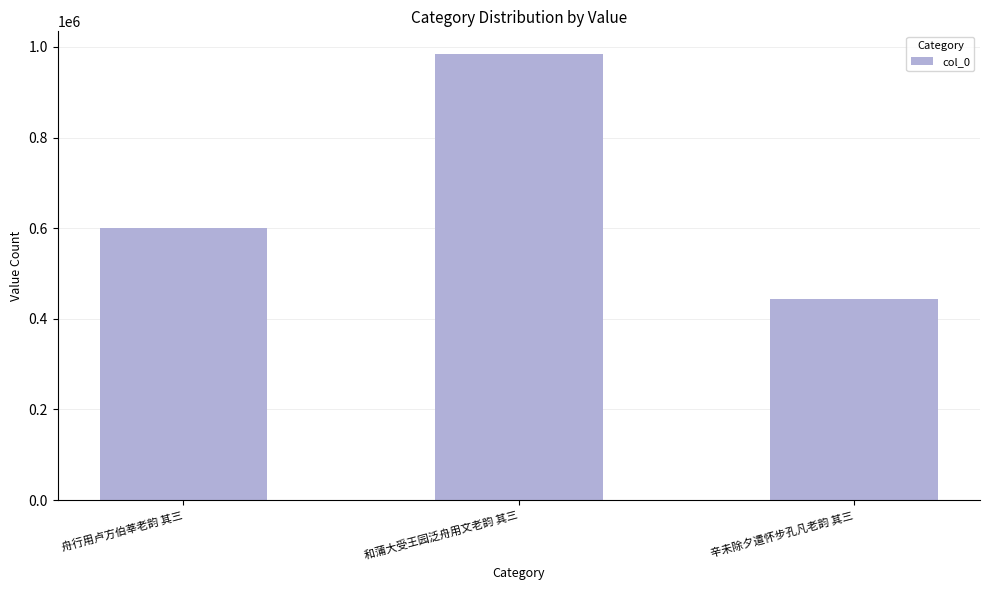

Reading left to right, what are all the values shown in this chart?

599475	985150	443640